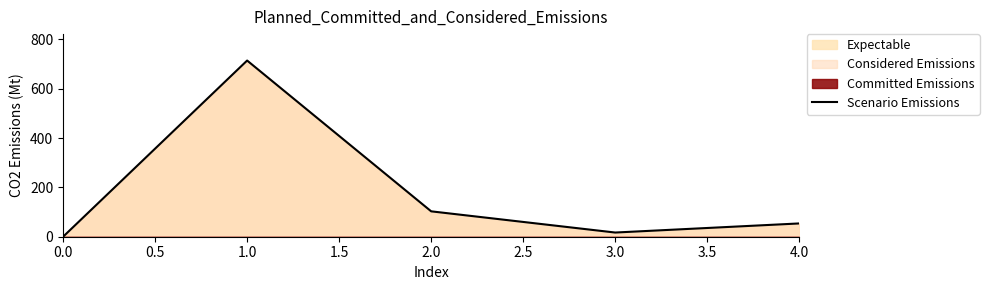

What is the value of the 2nd point from the left?

714.0